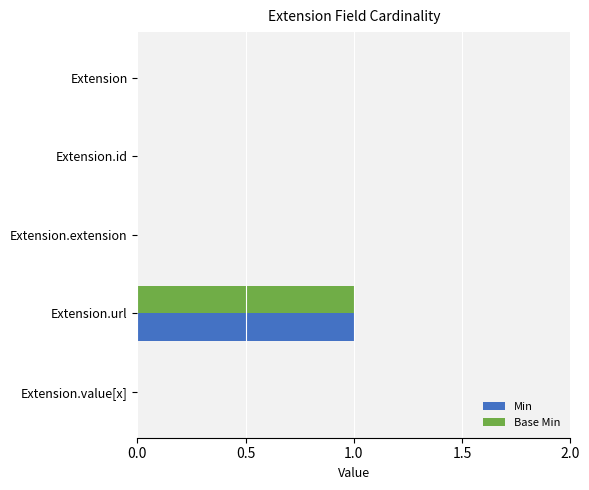

At which category is the sum across all series the highest?

Extension.url